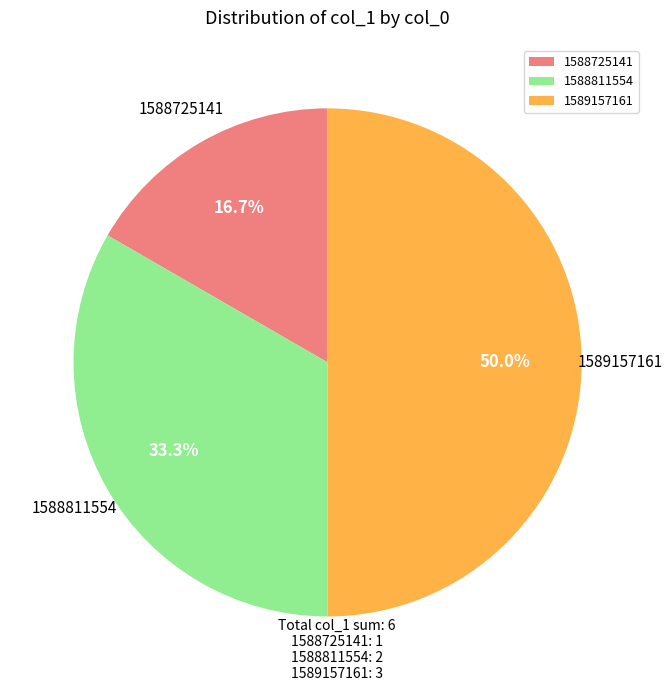

Rank the categories by value from highest to lowest.

1589157161, 1588811554, 1588725141